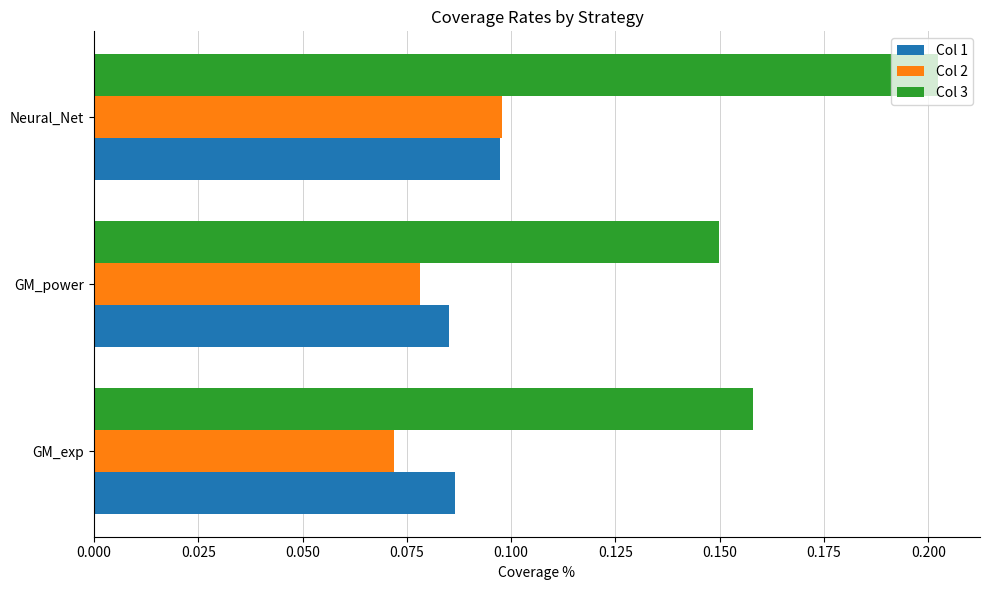

Which series has the largest range (max minus min)?

Col 3